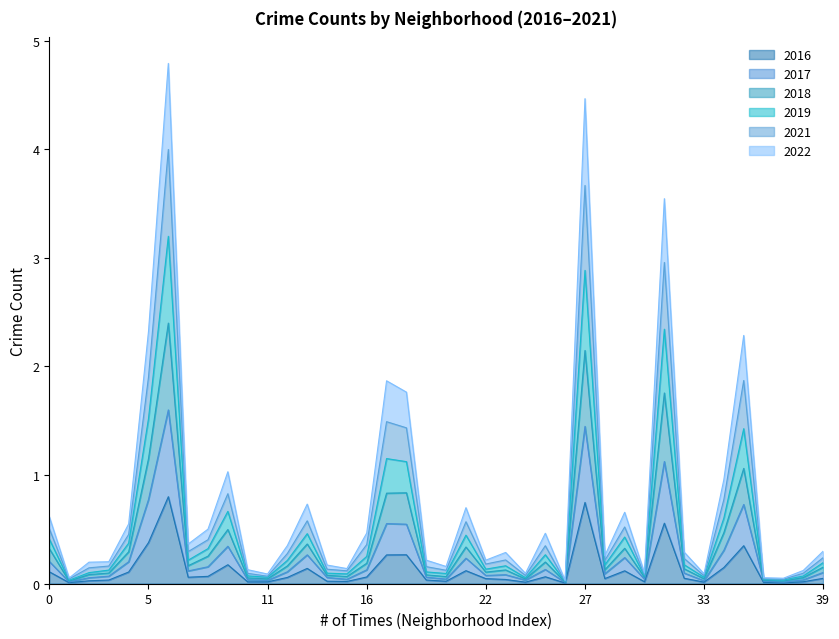

True or false: 2016 has a value of 0.4 at 5.

True